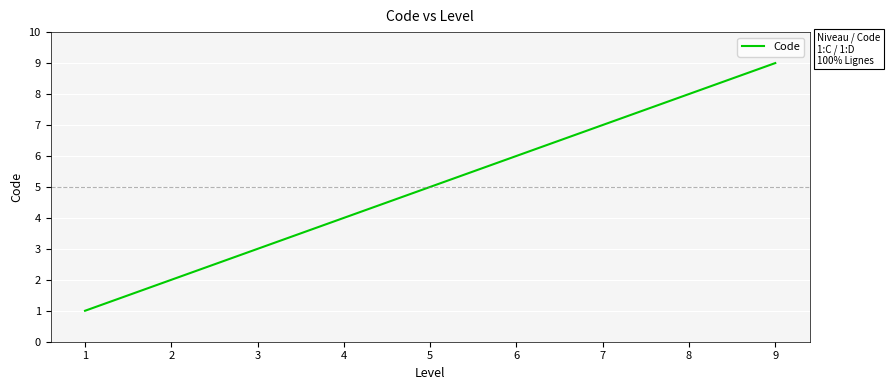

What is the sum of the values at 7 and 6?

13